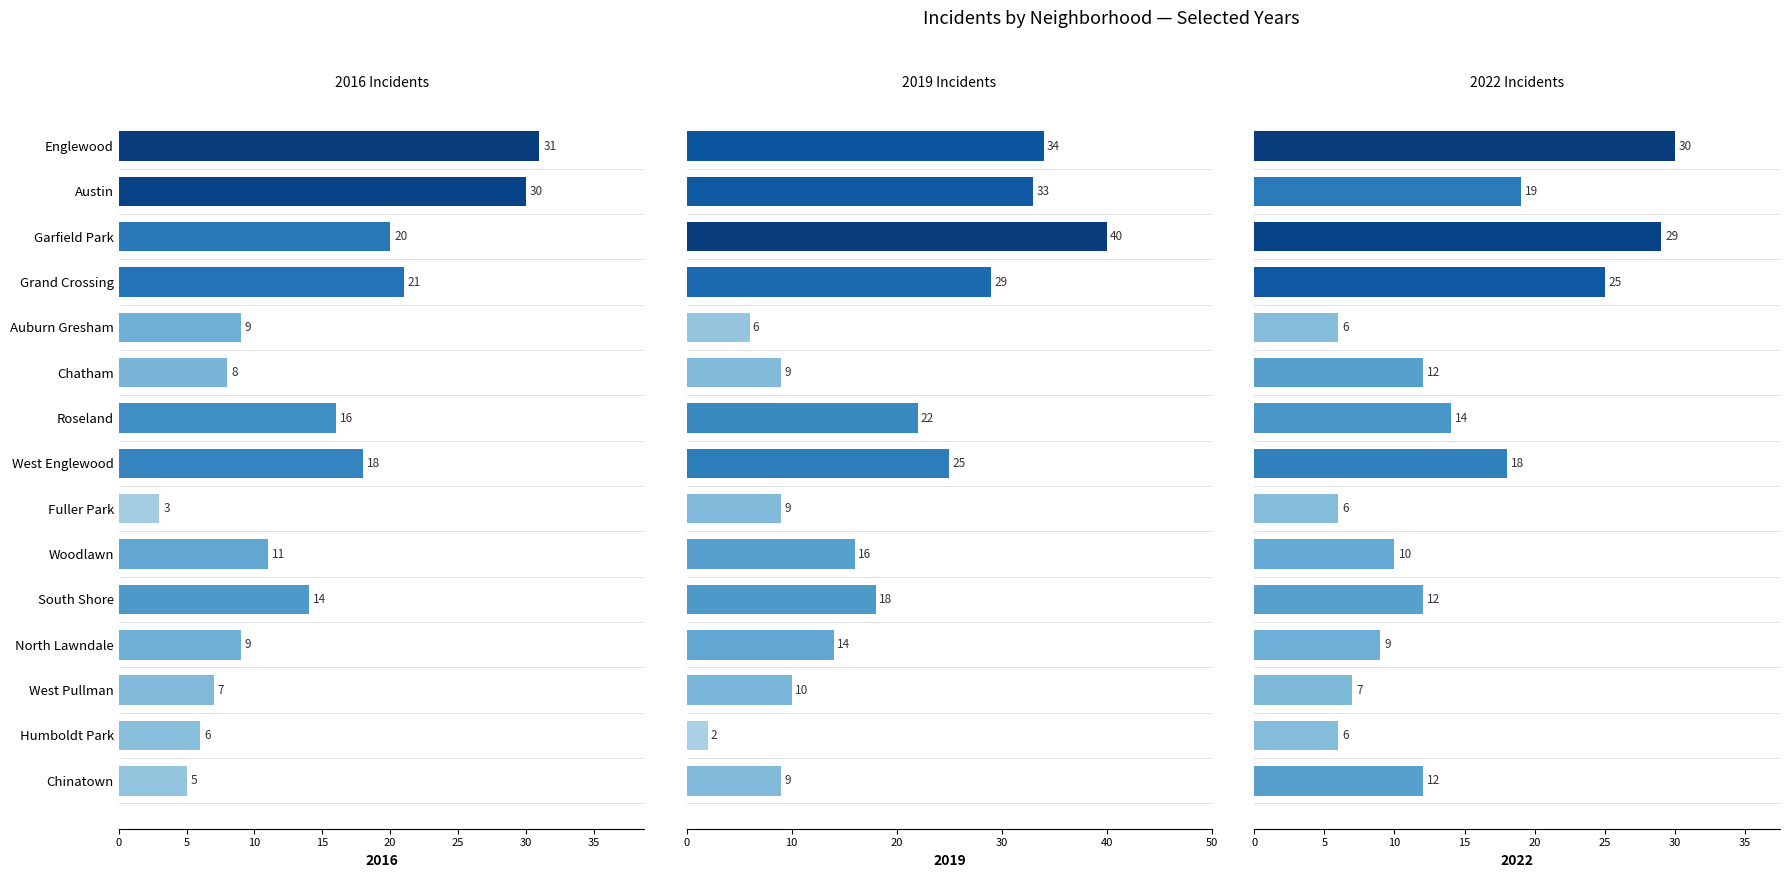

True or false: 2016 has a value of 20 at Garfield Park.

True